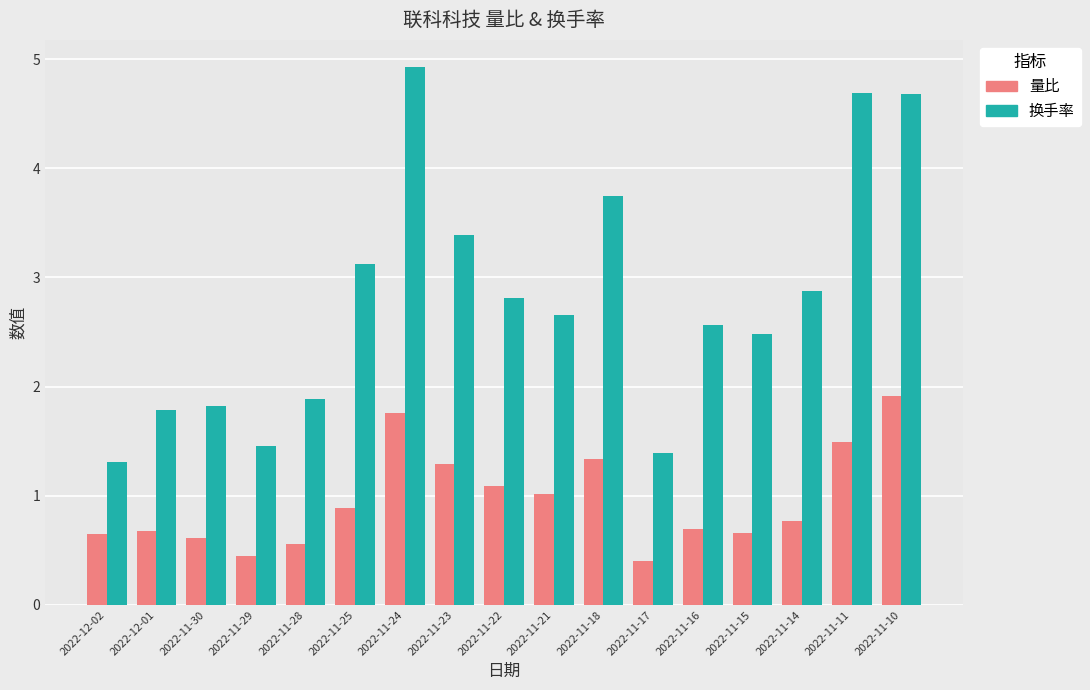

Count the number of categories in the chart.

17